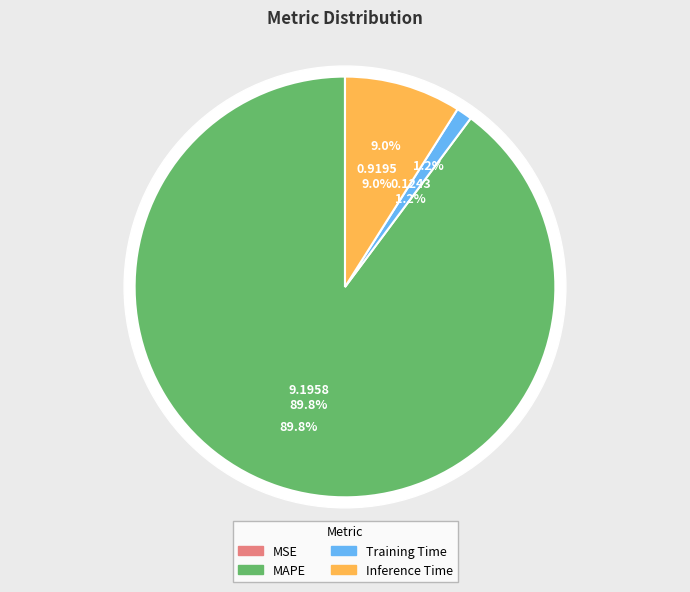

Rank the categories by value from lowest to highest.

MSE, Training Time, Inference Time, MAPE